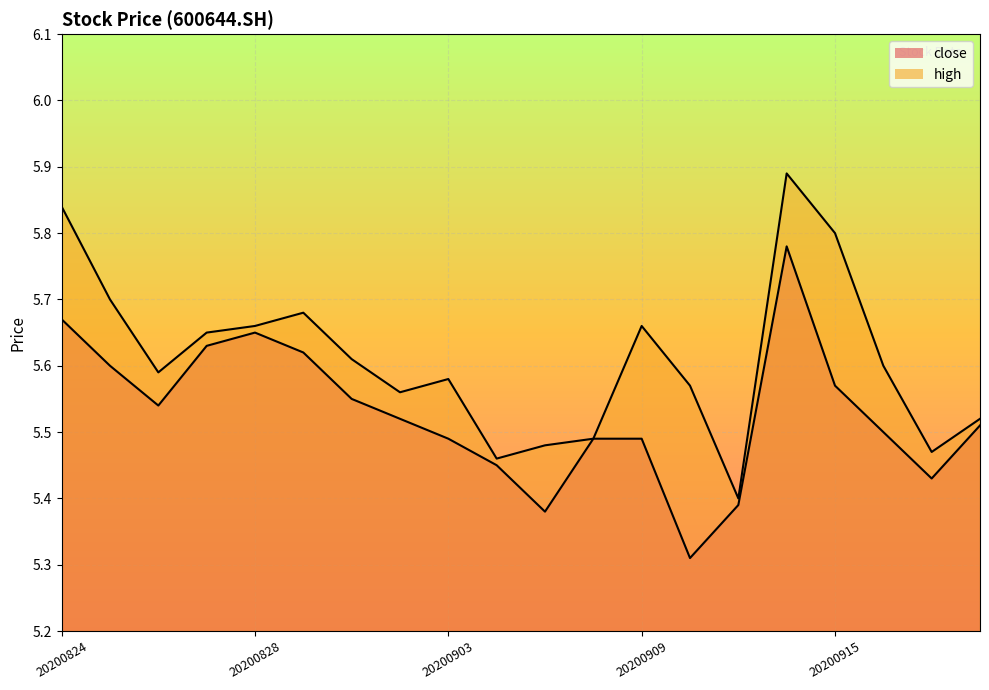

List the labels in order of close value, largest first.

20200914, 20200824, 20200828, 20200827, 20200831, 20200825, 20200915, 20200901, 20200826, 20200902, 20200918, 20200916, 20200903, 20200908, 20200909, 20200904, 20200917, 20200911, 20200907, 20200910